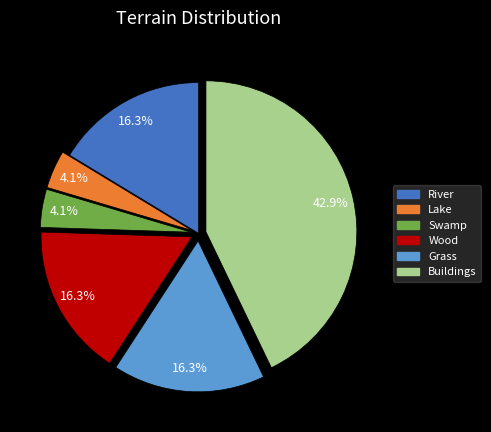

Which slice is the largest?

Buildings